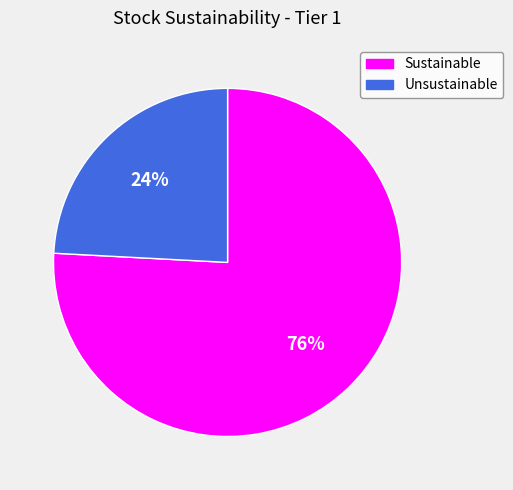

Rank the categories by value from highest to lowest.

Sustainable, Unsustainable